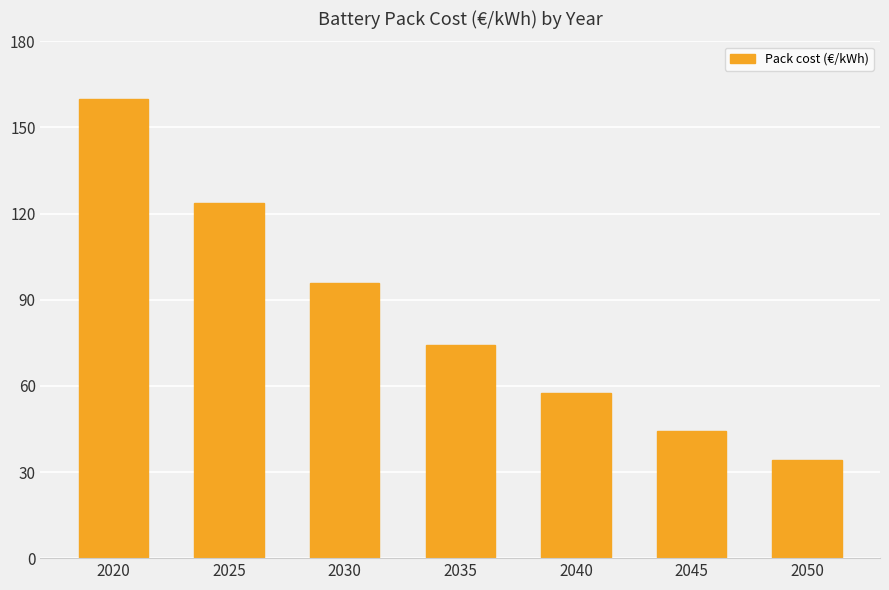

Reading right to left, what are all the values shown in this chart?

34.3	44.4	57.4	74.1	95.8	123.8	160.0